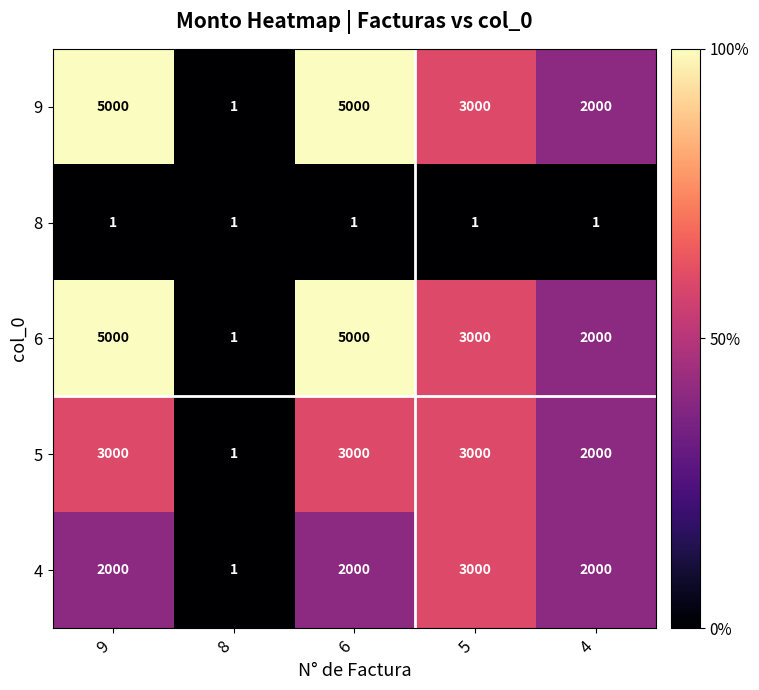

What is the total value across all series at 6?

15001